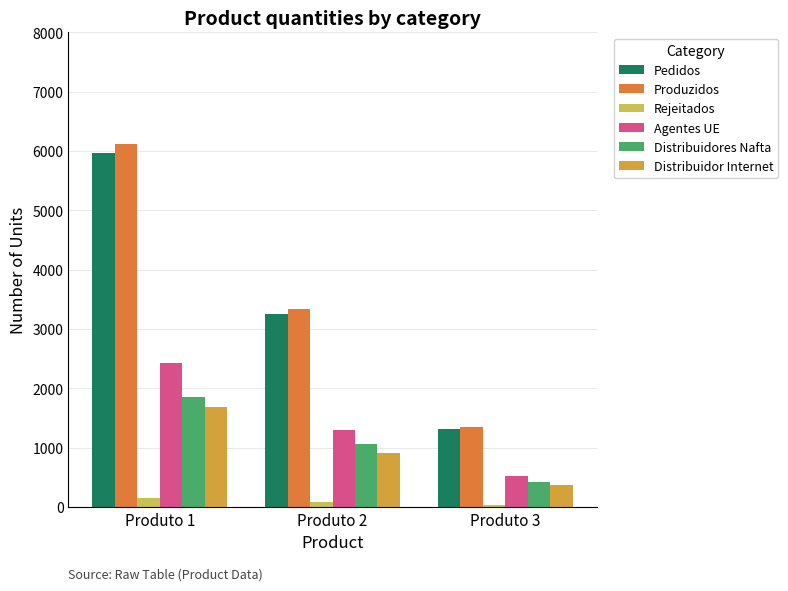

What is the average value of the Distribuidor Internet series?

988